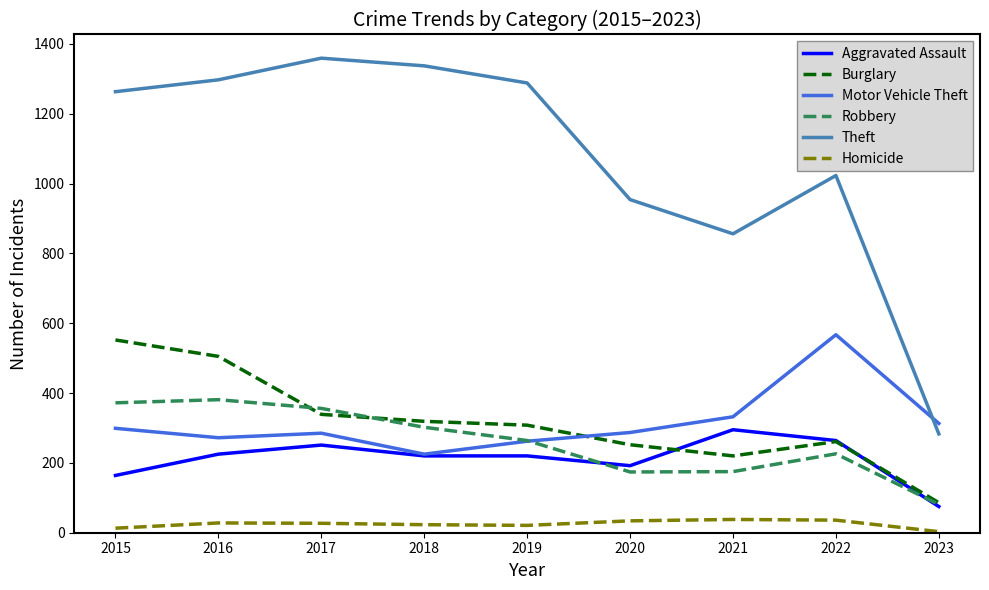

Is it true that Aggravated Assault equals 295 at 2021?

True